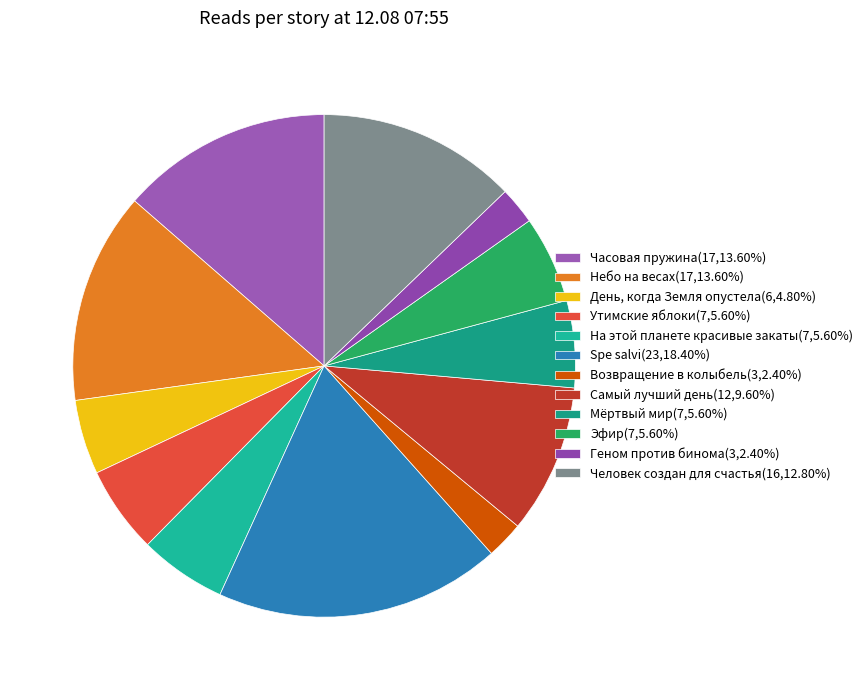

How many segments does this pie chart have?

12